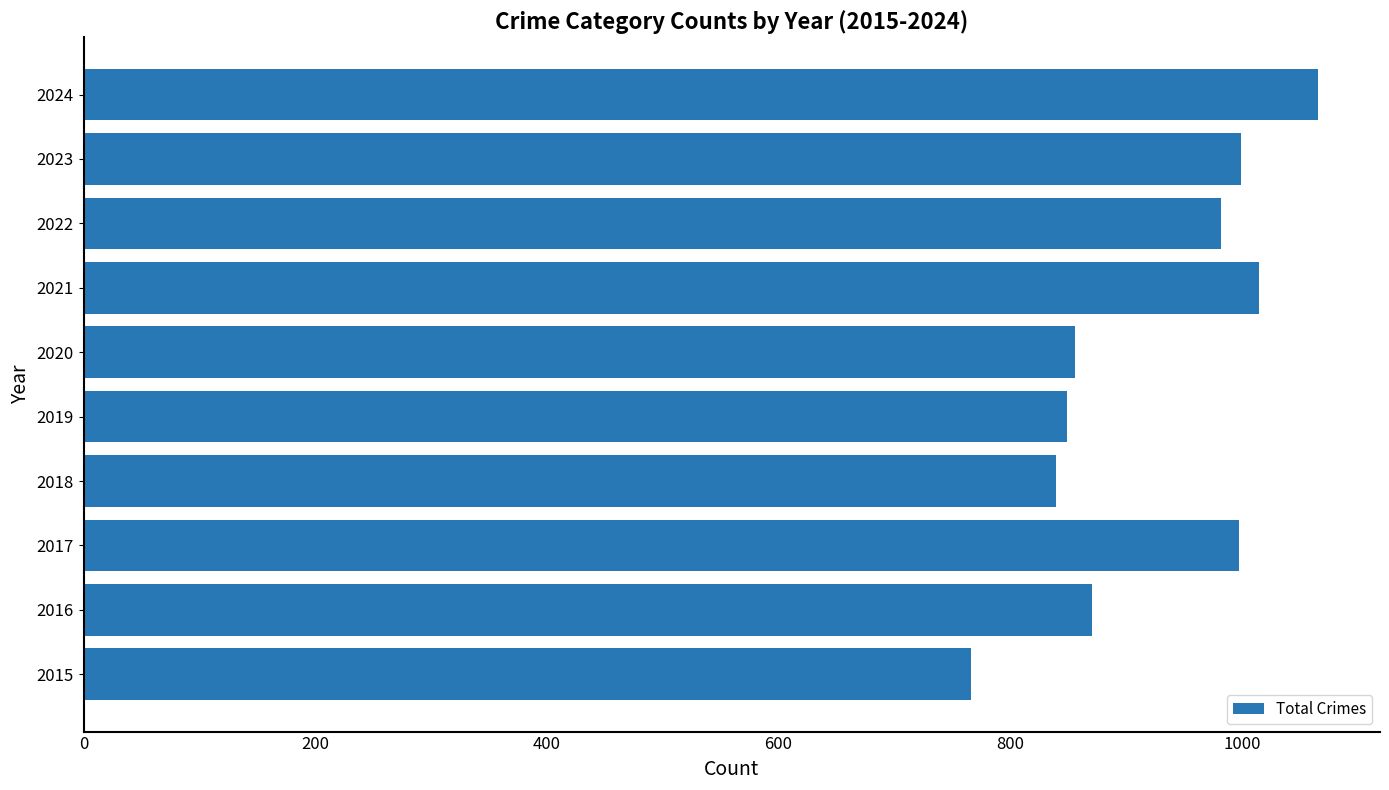

Is it true that the value at 2024 is 1503?

False